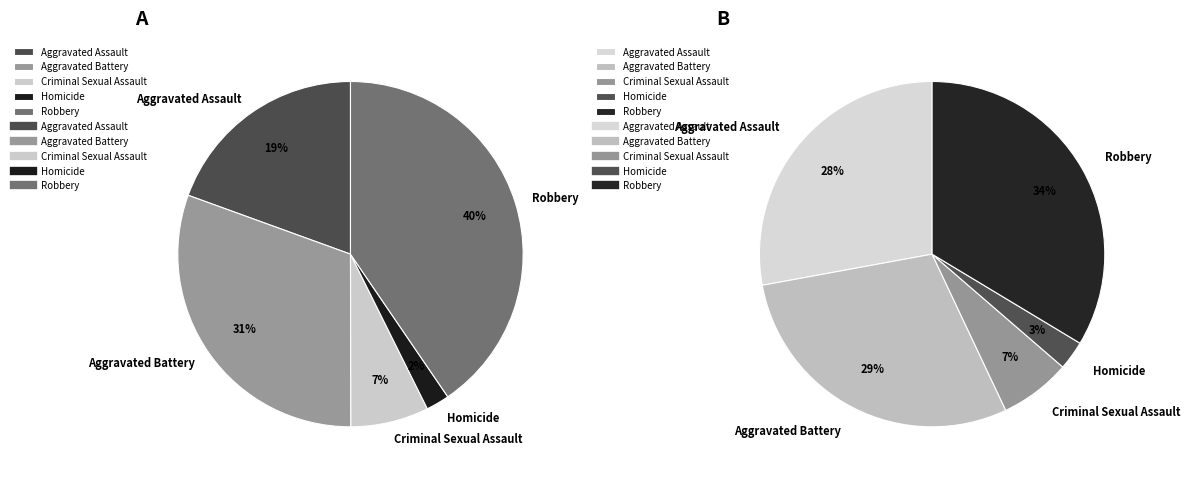

Rank the categories by value from lowest to highest.

Homicide, Criminal Sexual Assault, Aggravated Assault, Aggravated Battery, Robbery